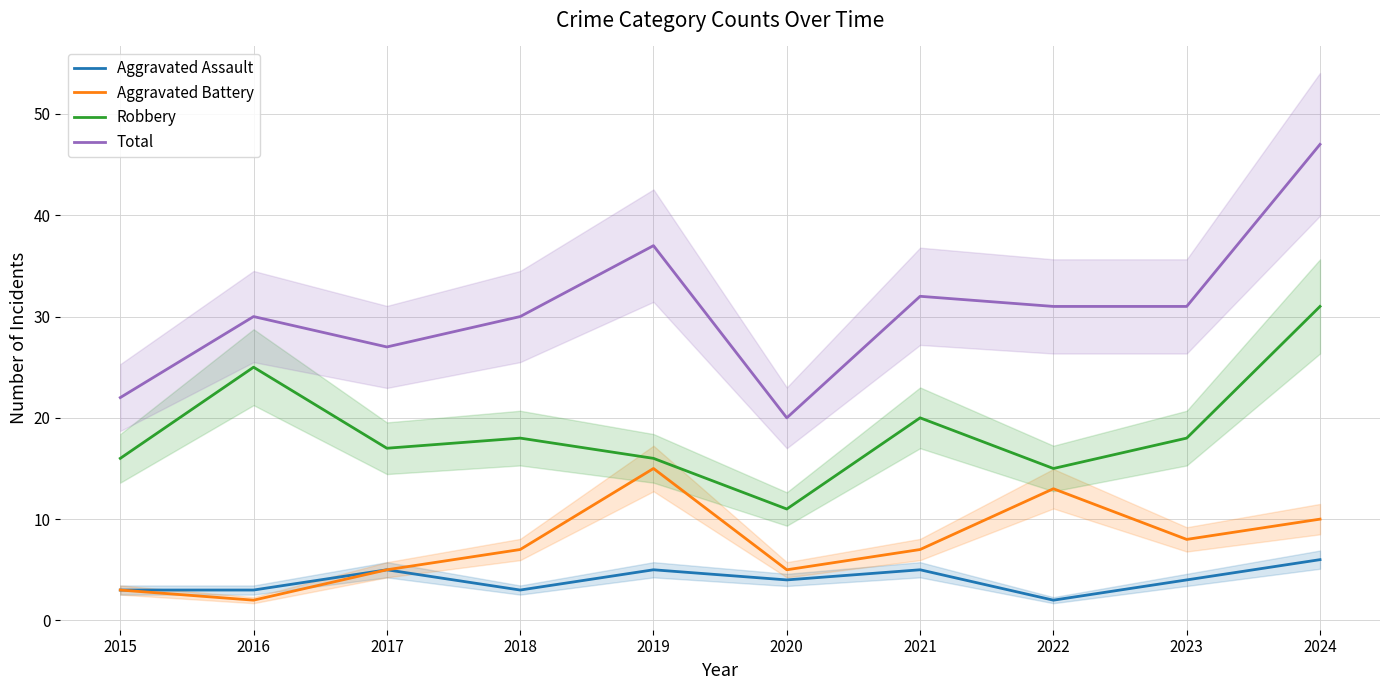

True or false: Robbery and Total cross at least once.

False